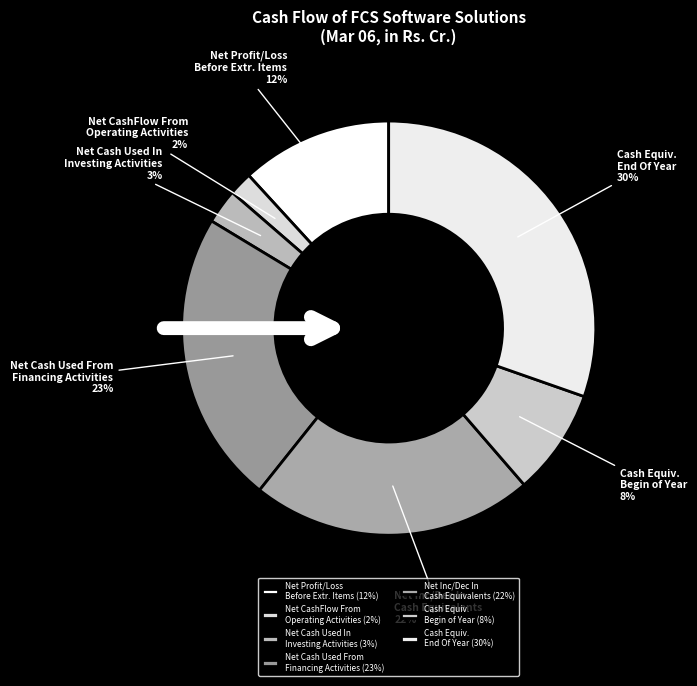

To the nearest percent, what is the combined percentage of Net Cash Used From Financing Activities and Cash Equiv. End Of Year?

53%